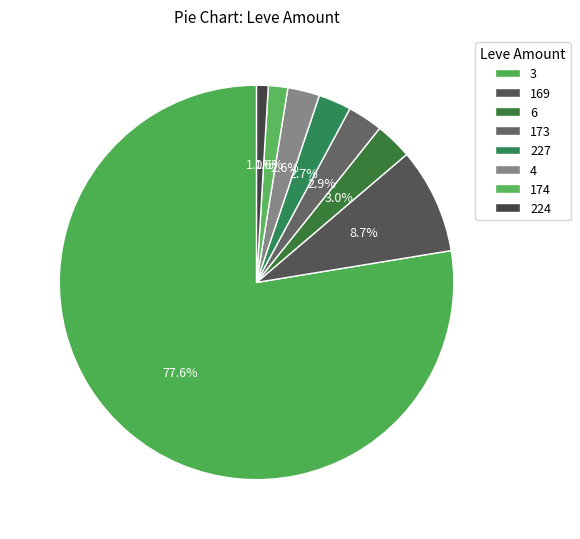

Which slice is the largest?

3